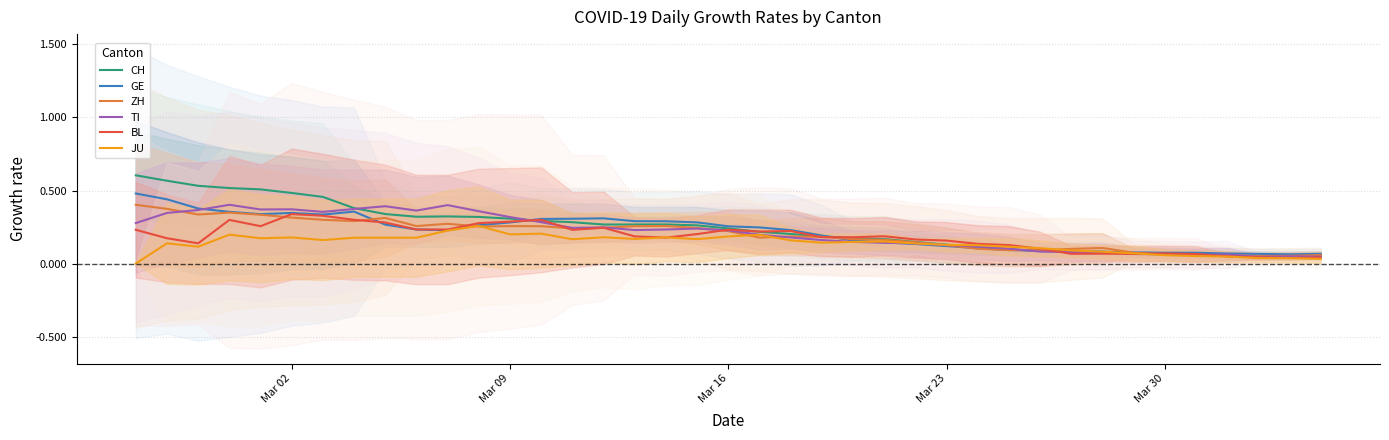

The GE series shows 0.2 at Mar 23. True or false?

False